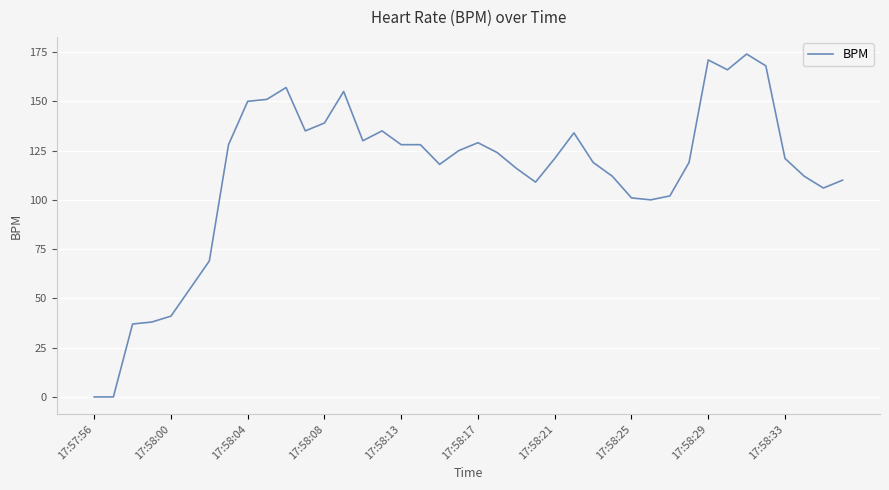

What is the maximum value shown in the chart?

174